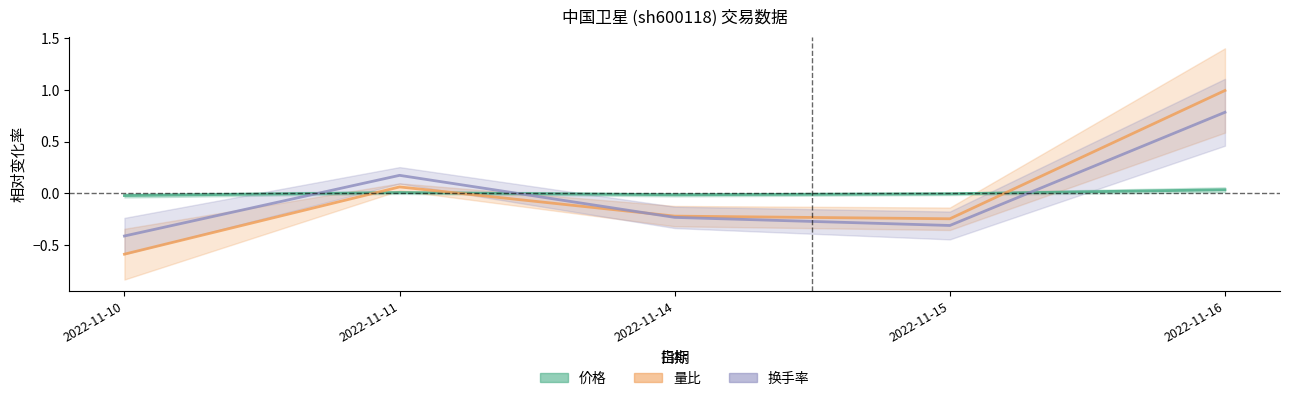

True or false: 换手率 has more than 2 points higher than both neighbors.

False